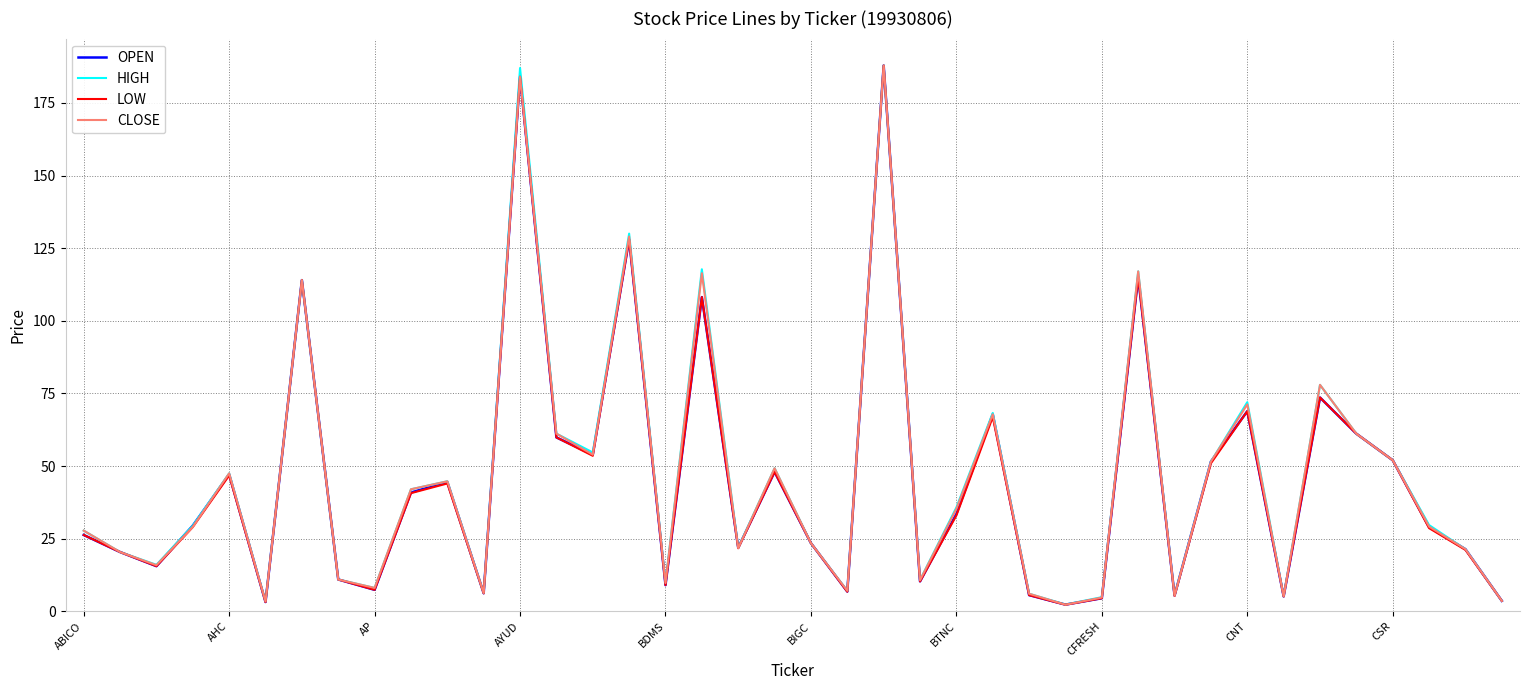

What is the highest value of the LOW series?

187.9